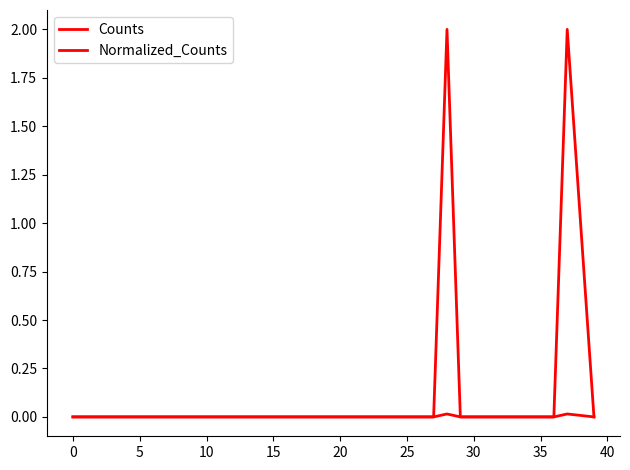

Does the chart display data point markers on the line(s)?

No